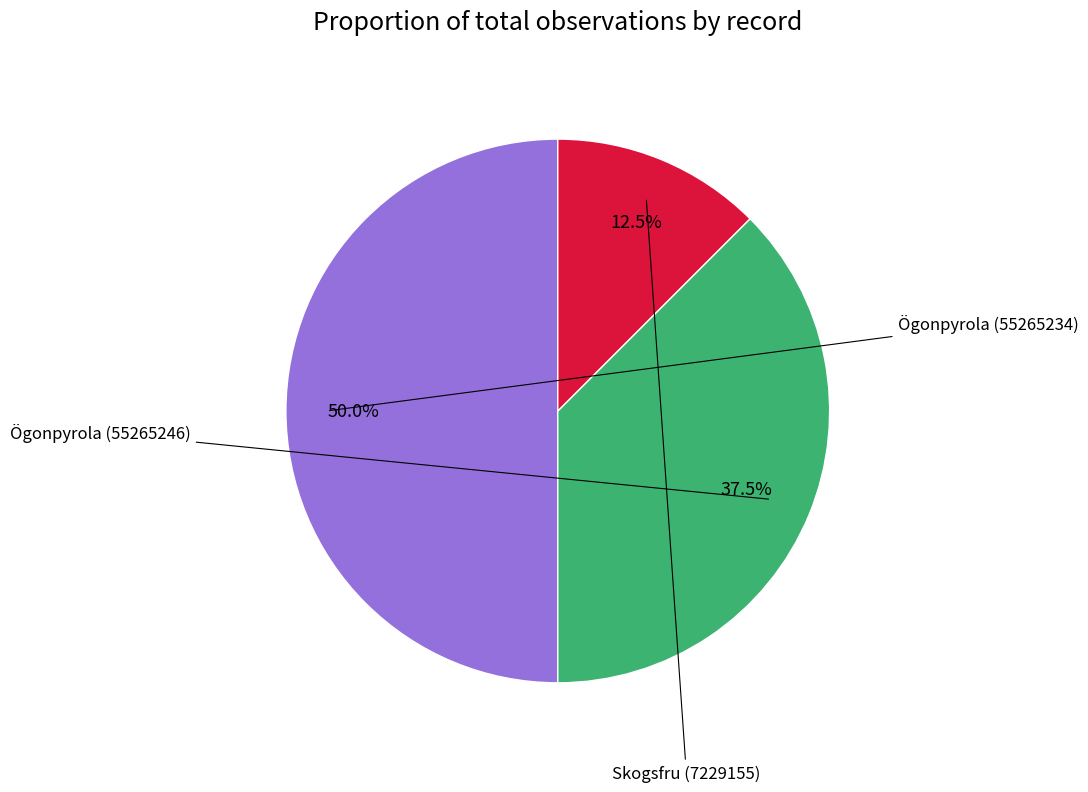

What is the largest slice in the pie chart?

Ögonpyrola (55265234)